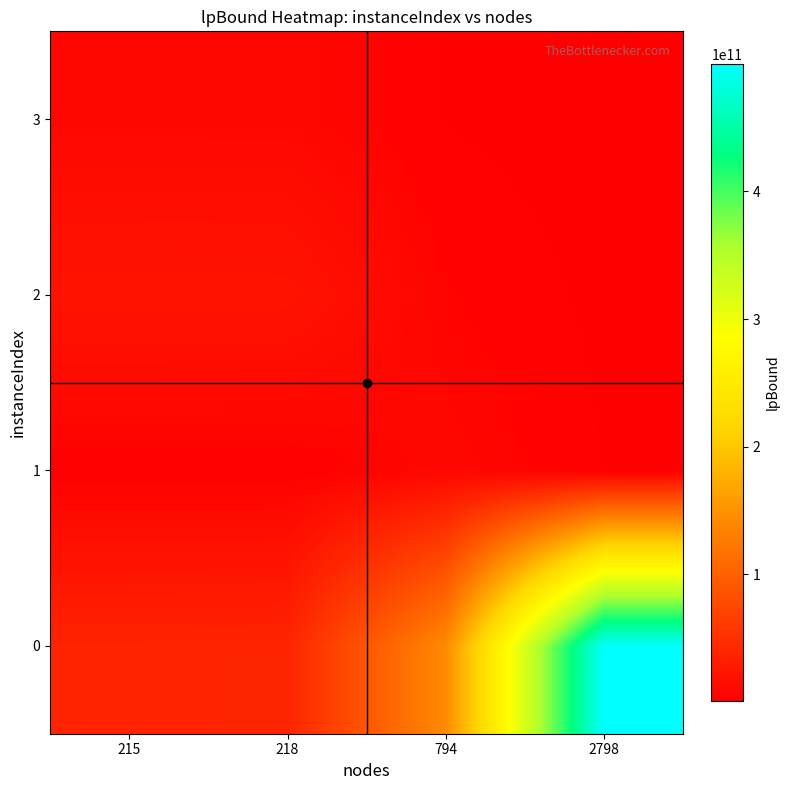

At how many categories does at least one series exceed 462289588309?

1